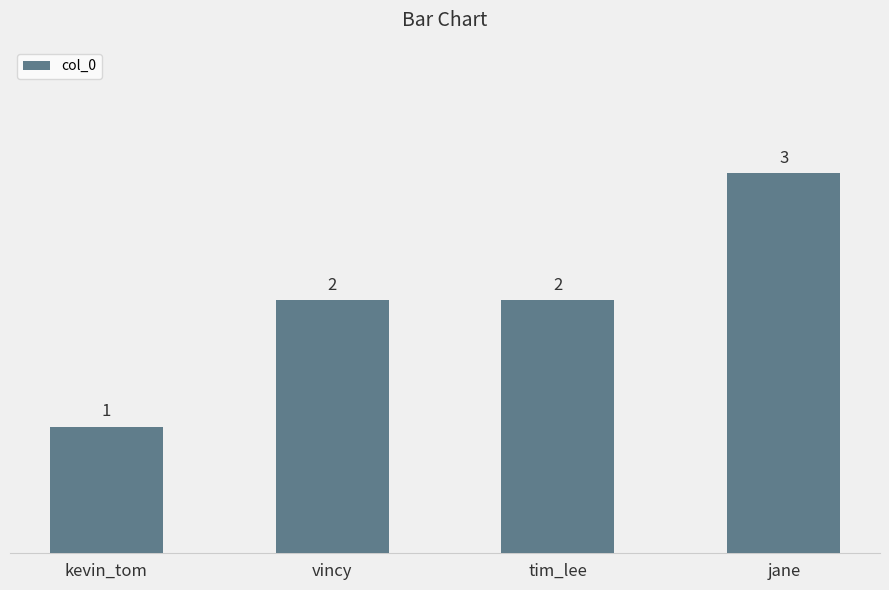

What value does the data have at jane?

3